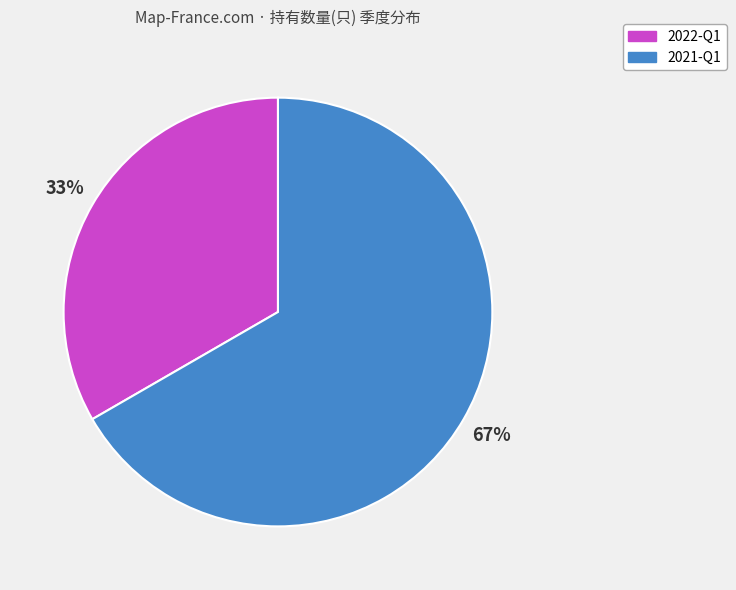

Rank the categories by value from highest to lowest.

2021-Q1, 2022-Q1